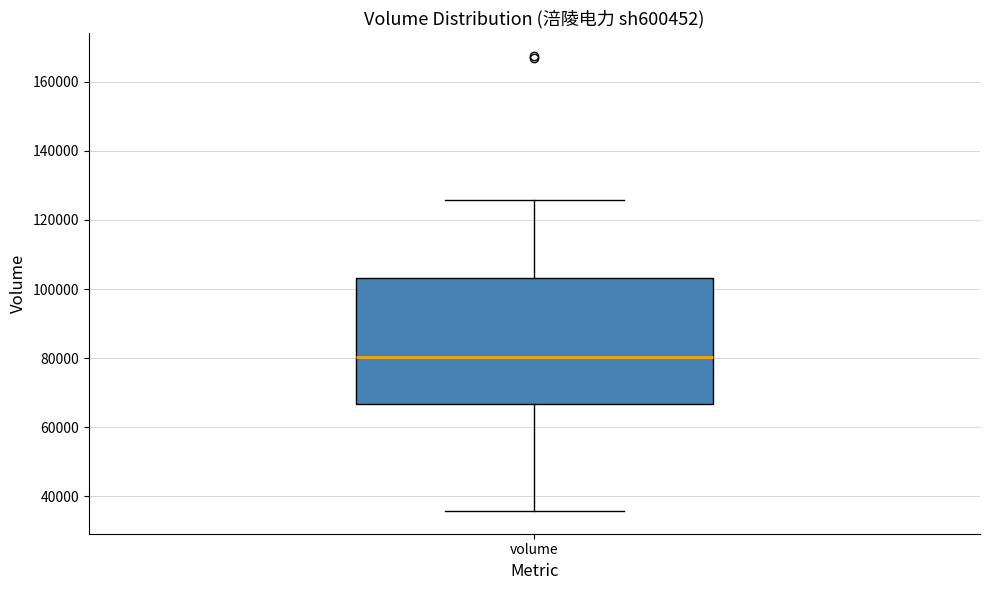

Read this box plot against the y-axis: the position of the median line, the range covered by the box, and the ends of both whiskers. The values are not printed on the chart, so give them approximately, as read against the axis.

median 80000, box 66000 to 104000, whiskers 36000 to 126000